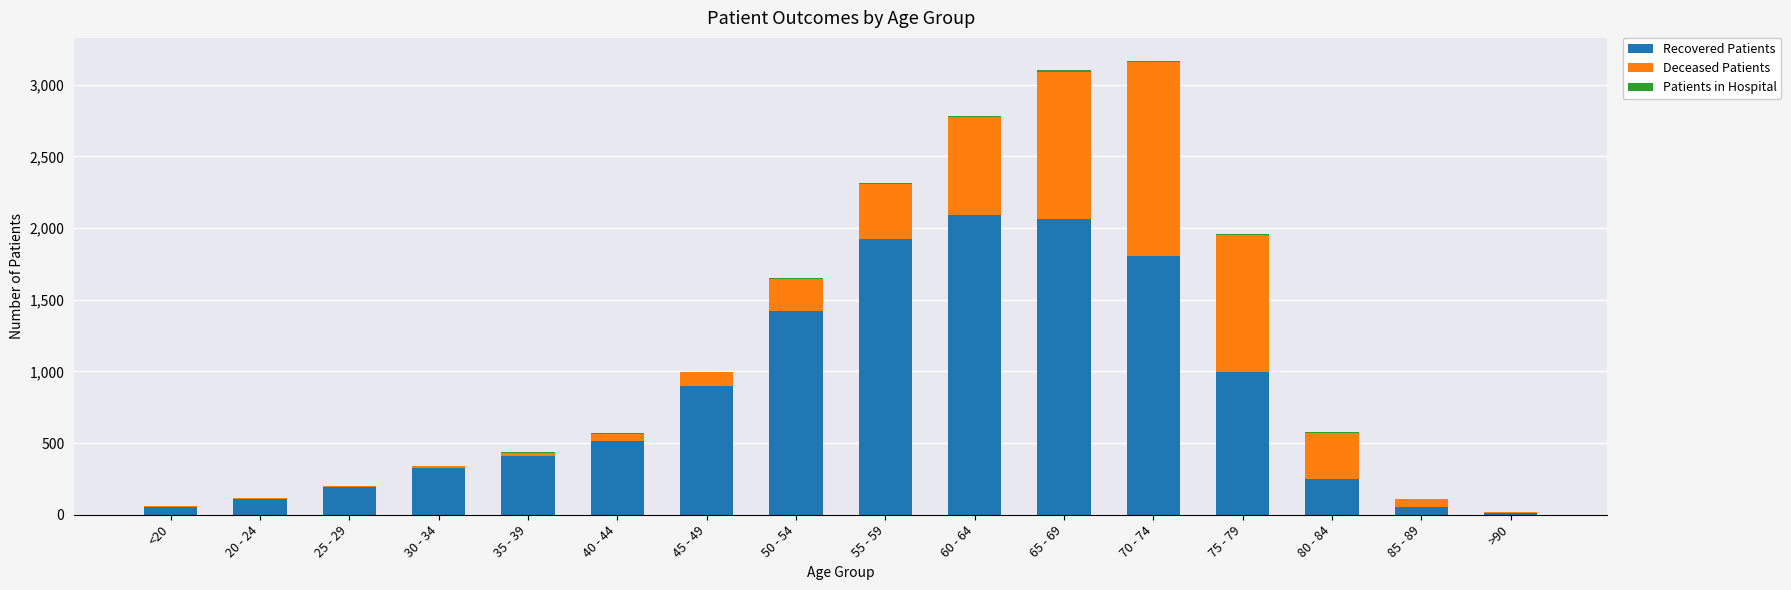

Are the bars grouped side by side (vs. stacked)?

No